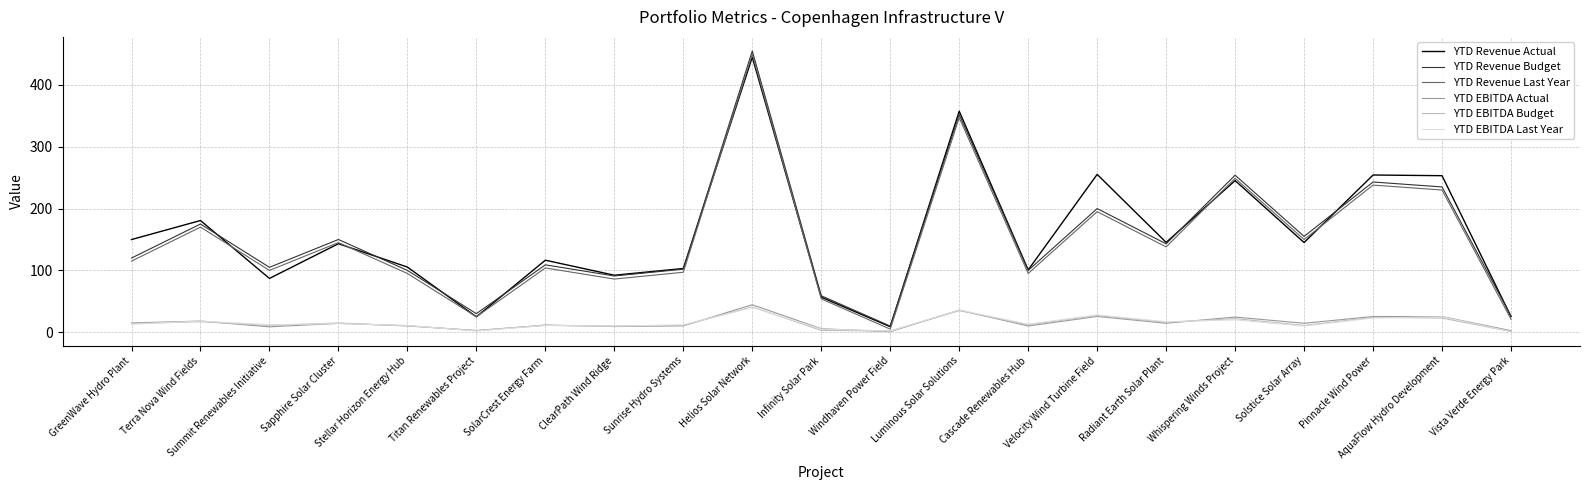

What position from the left is Radiant Earth Solar Plant?

16